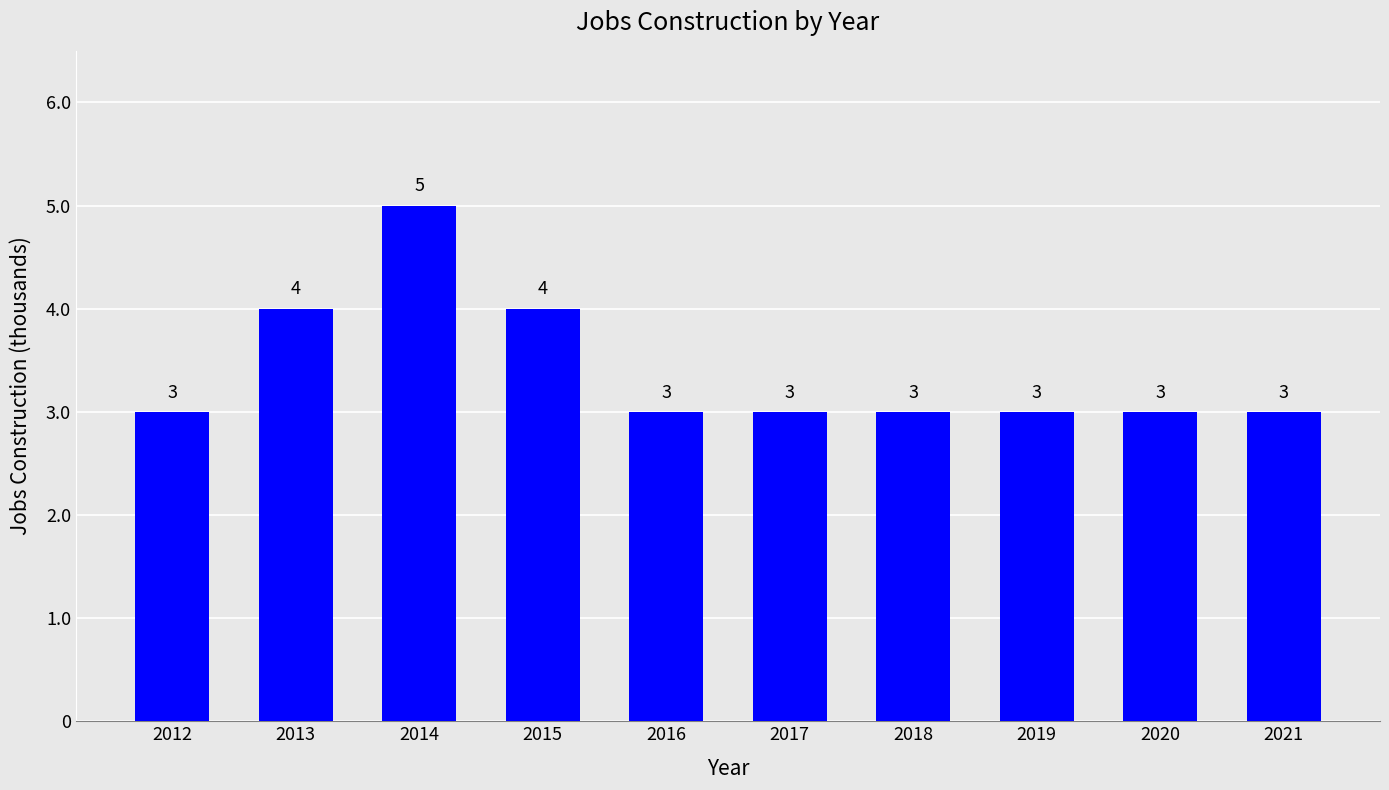

What is the ratio of the value at 2017 to the value at 2018?

1.0